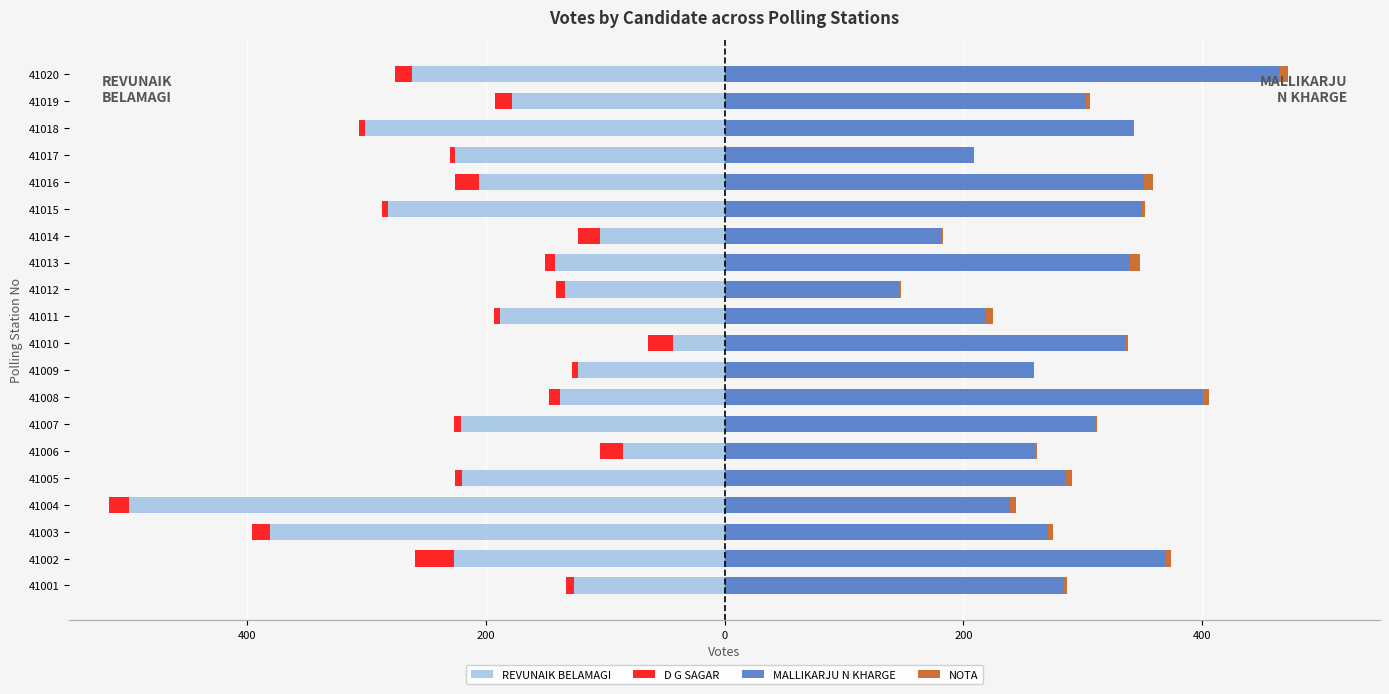

Count the NOTA values in the range 2 to 6.

12